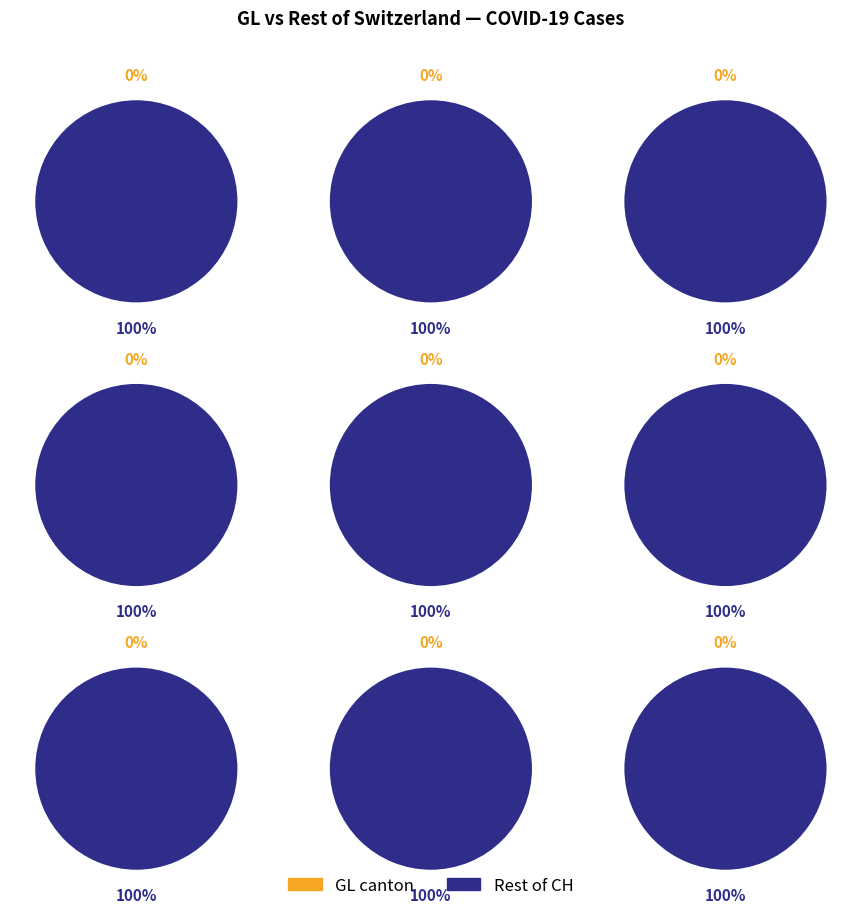

Rank the series at 10 from highest to lowest value.

CH, GL